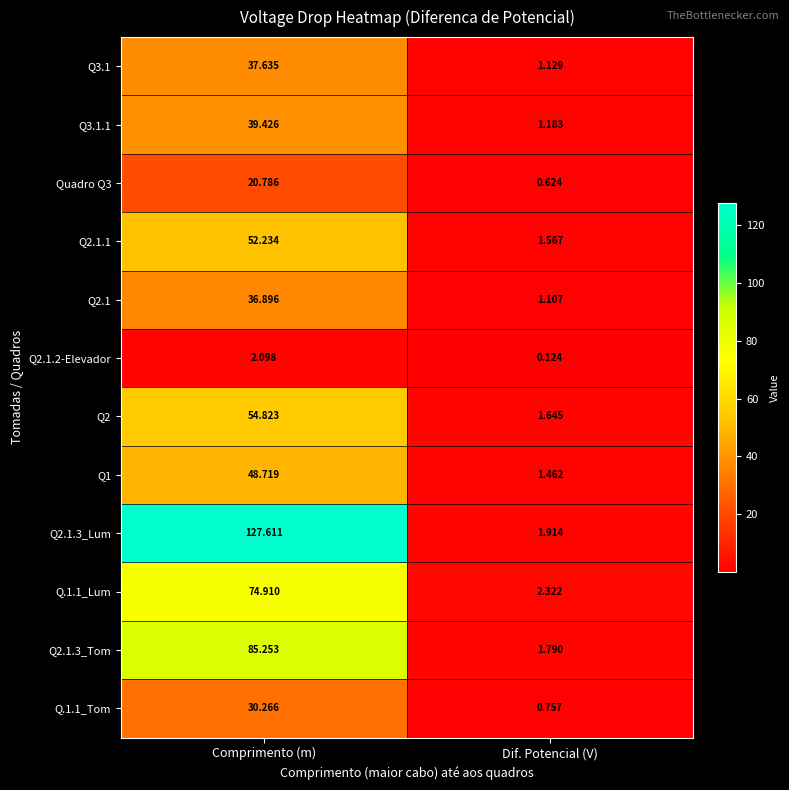

Is the value of Q2.1.3_Lum at Dif. Potencial (V) greater than the value of Q2.1 at Dif. Potencial (V)?

Yes